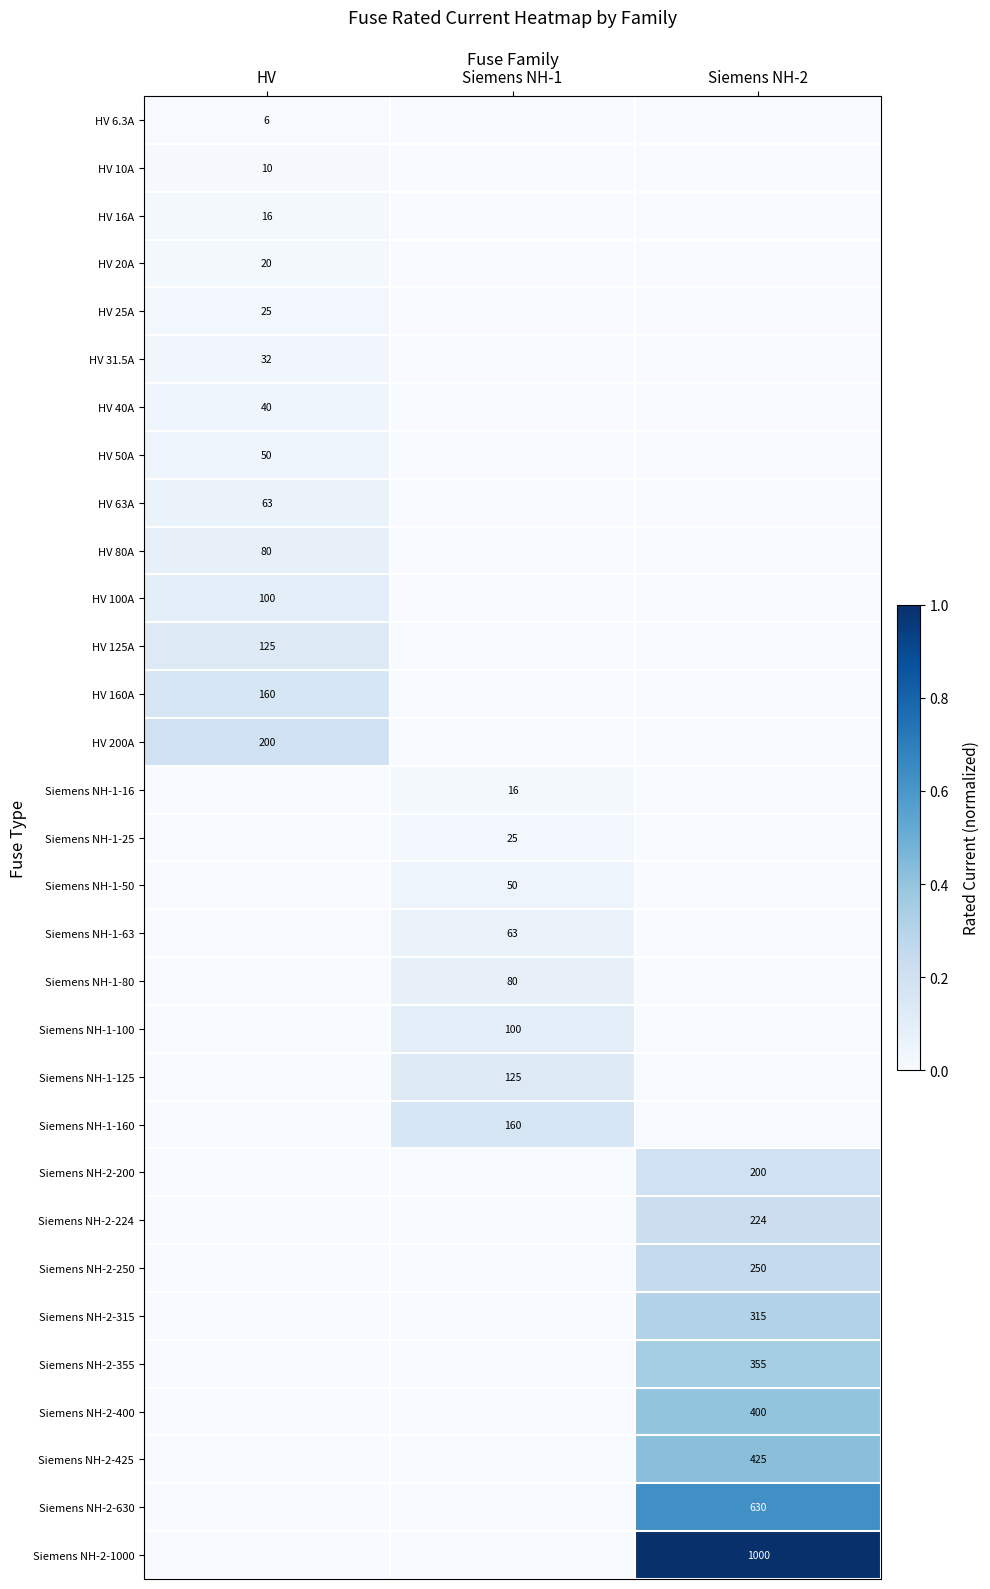

The value of HV 50A at HV is 89. True or false?

False